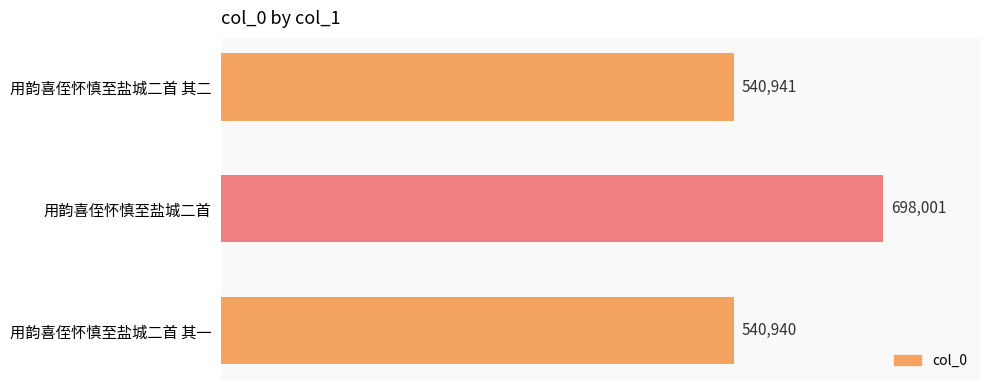

What is the average value?

593294